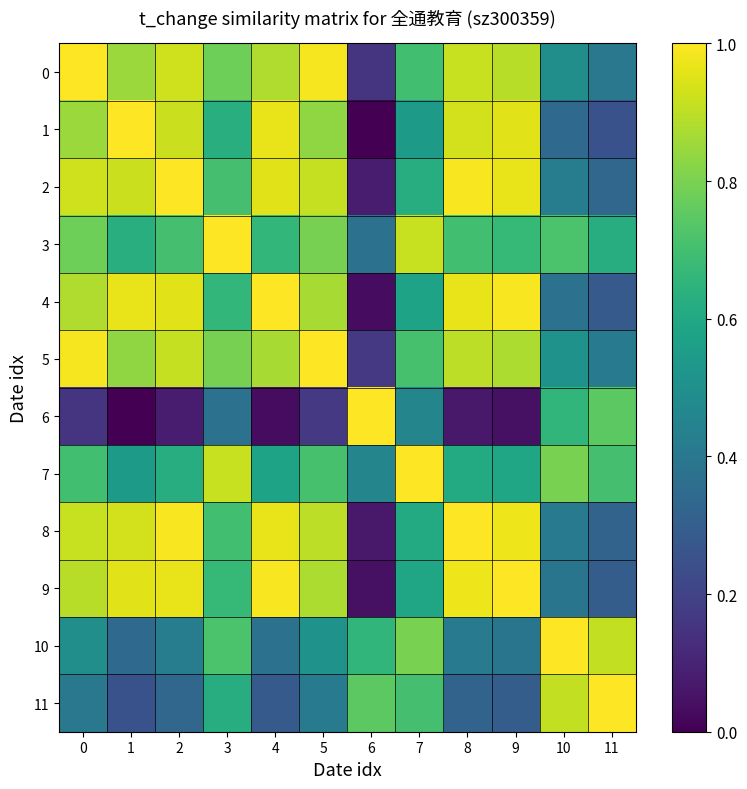

What is the spread (max minus min) of values at 11?

0.7